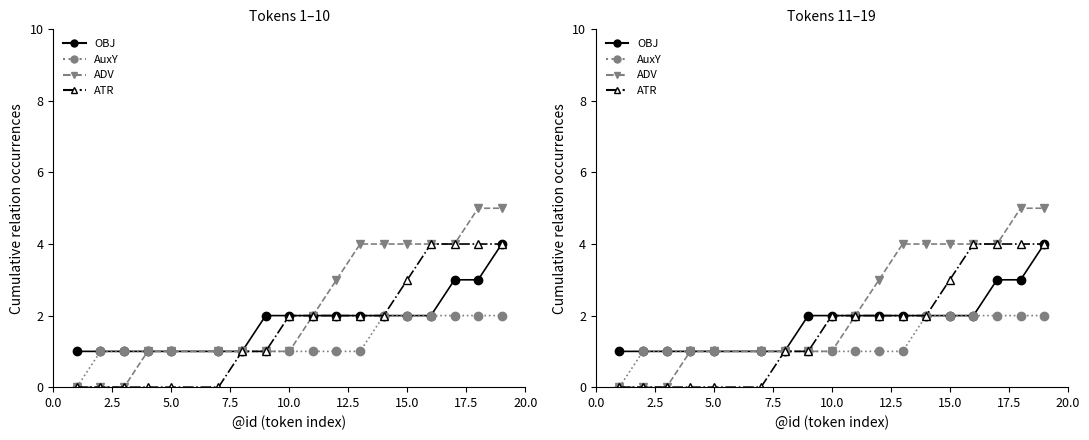

Which series has the widest spread of values?

ADV